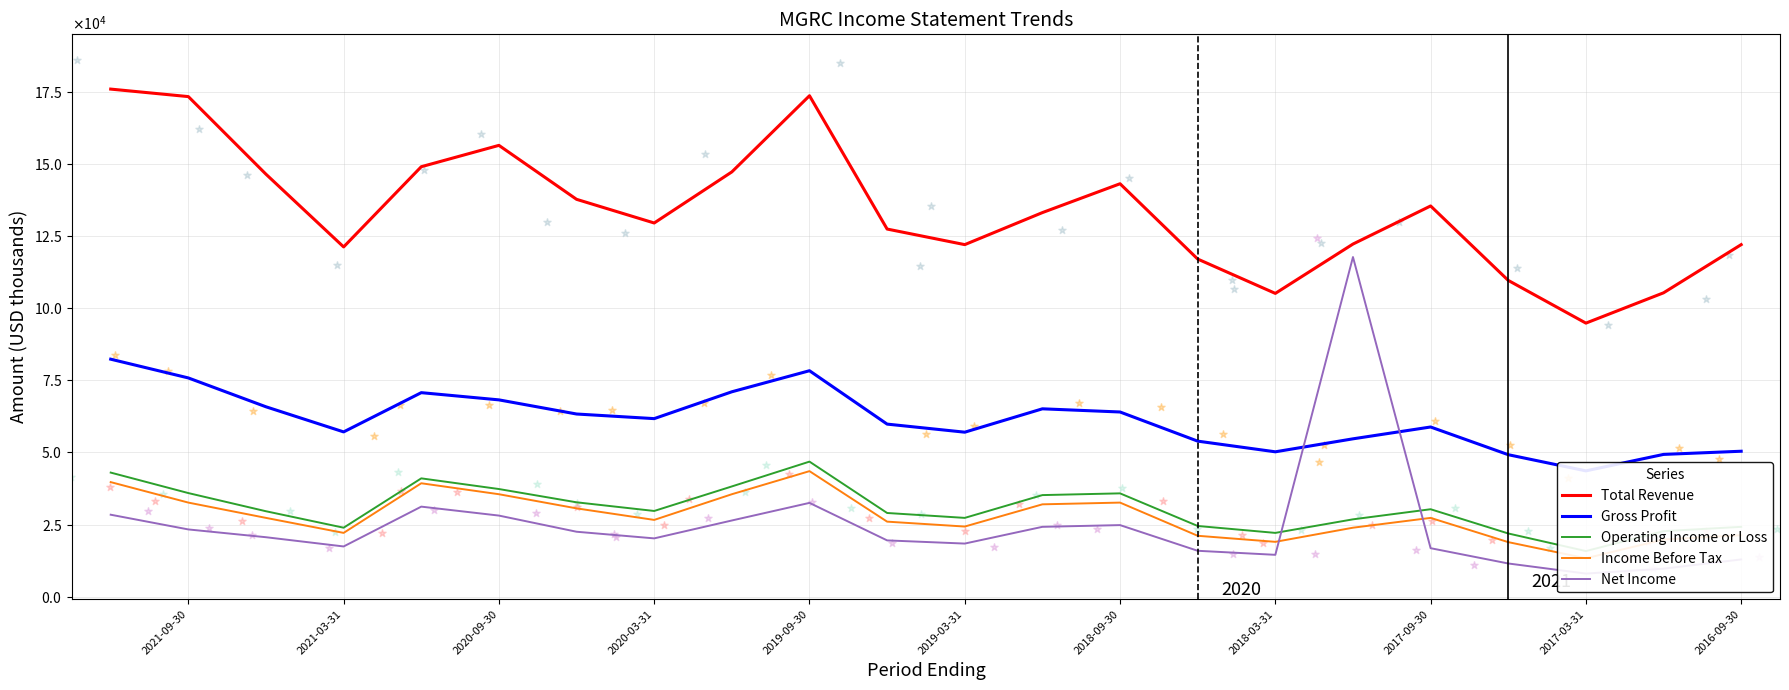

Is the value of Operating Income or Loss at 2017-09-30 greater than the value of Gross Profit at 2019-03-31?

No